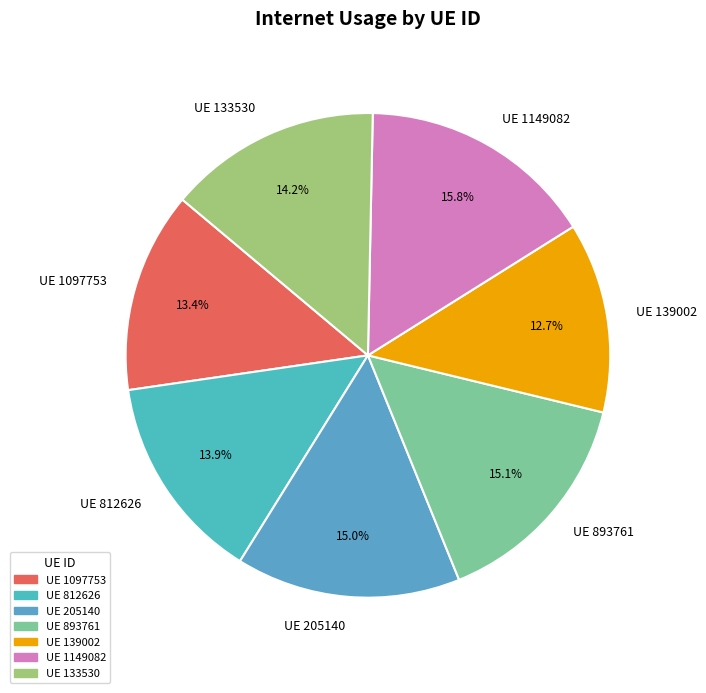

Does UE 812626 represent more than half of the total?

No